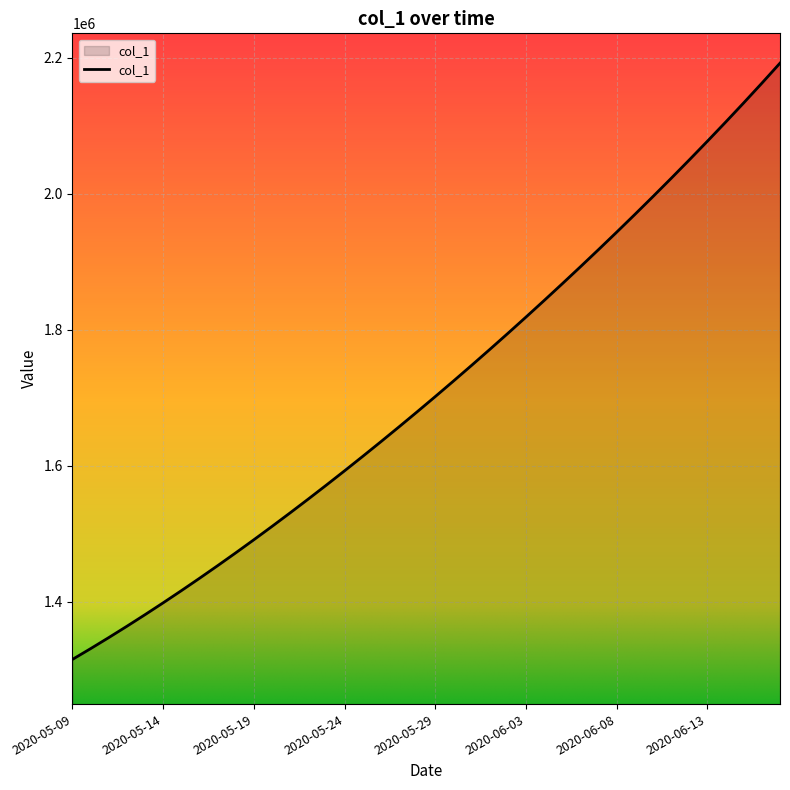

How many lines are shown in the chart?

1